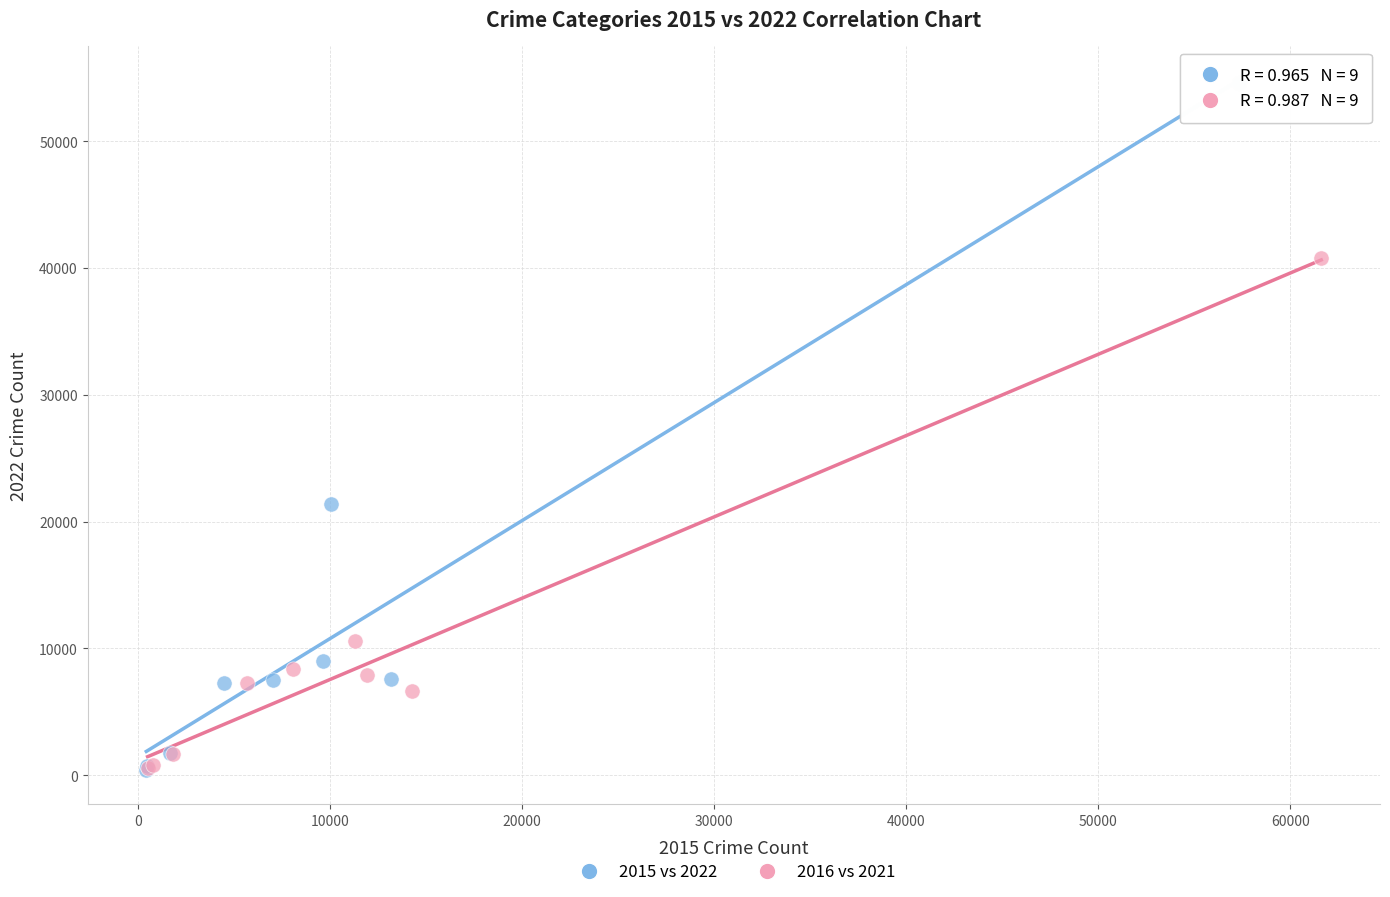

Which series contains the highest Y value?

2015 vs 2022